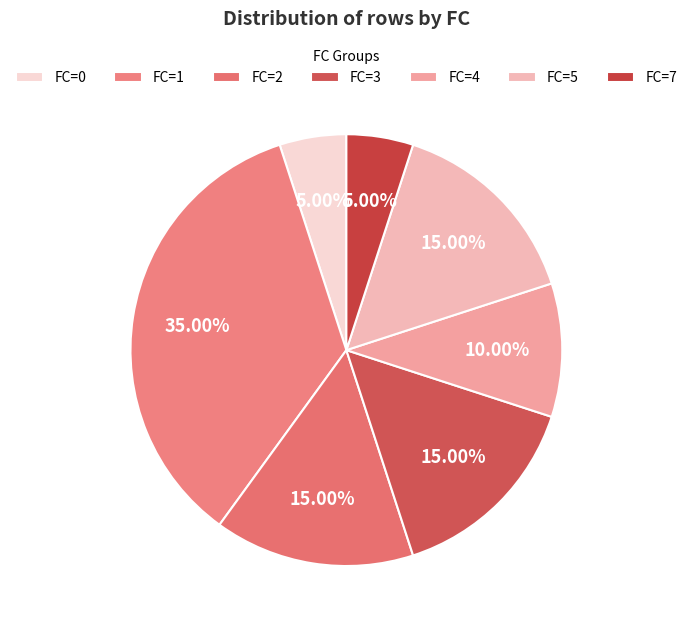

Count the number of slices in the pie.

7